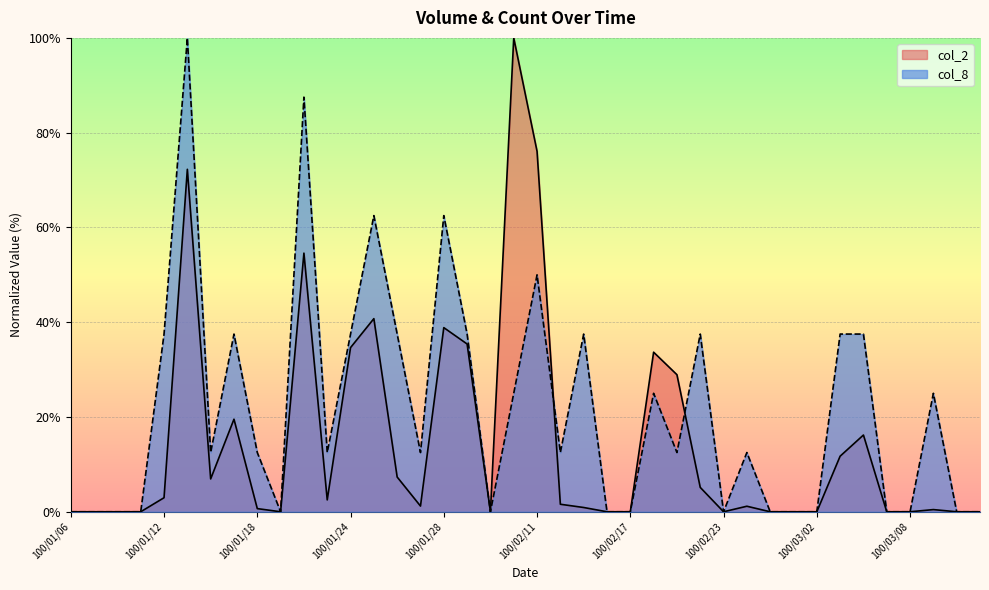

How many interior local peaks does the col_8 series have?

11